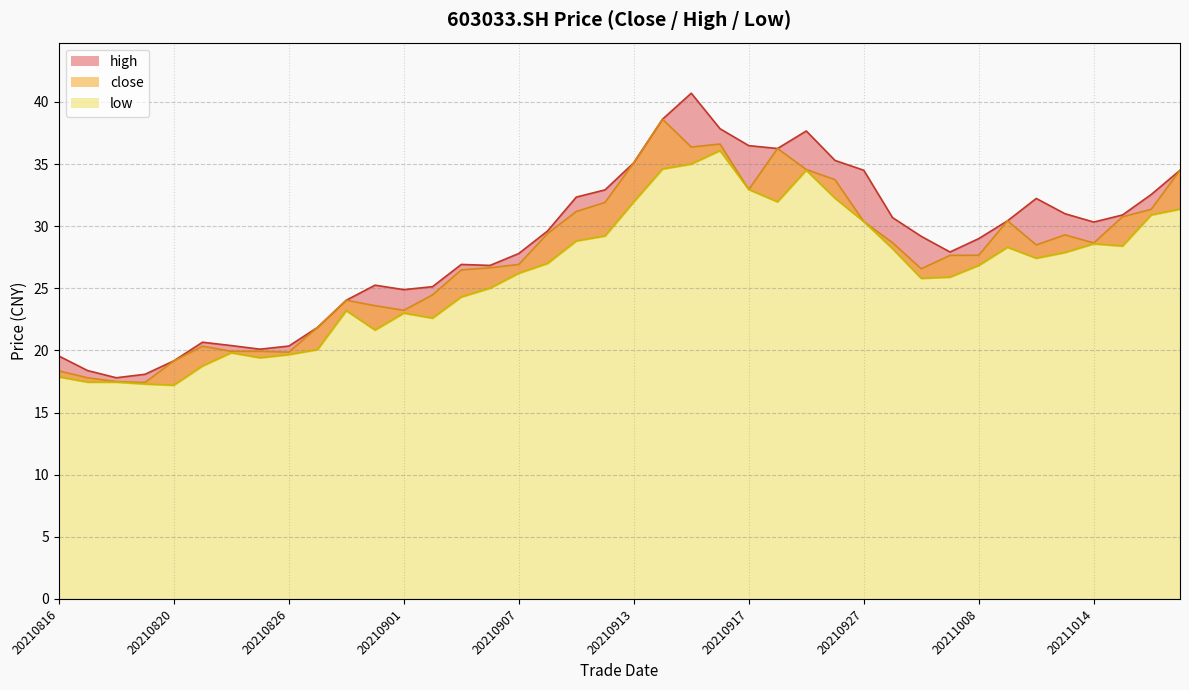

True or false: close has more than 1 points higher than both neighbors.

True